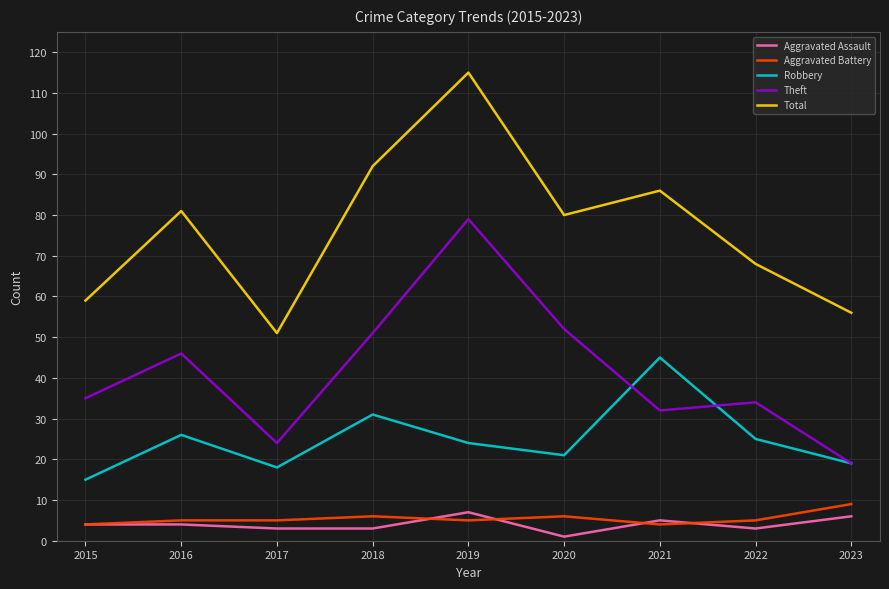

Which series has the largest total across all categories?

Total